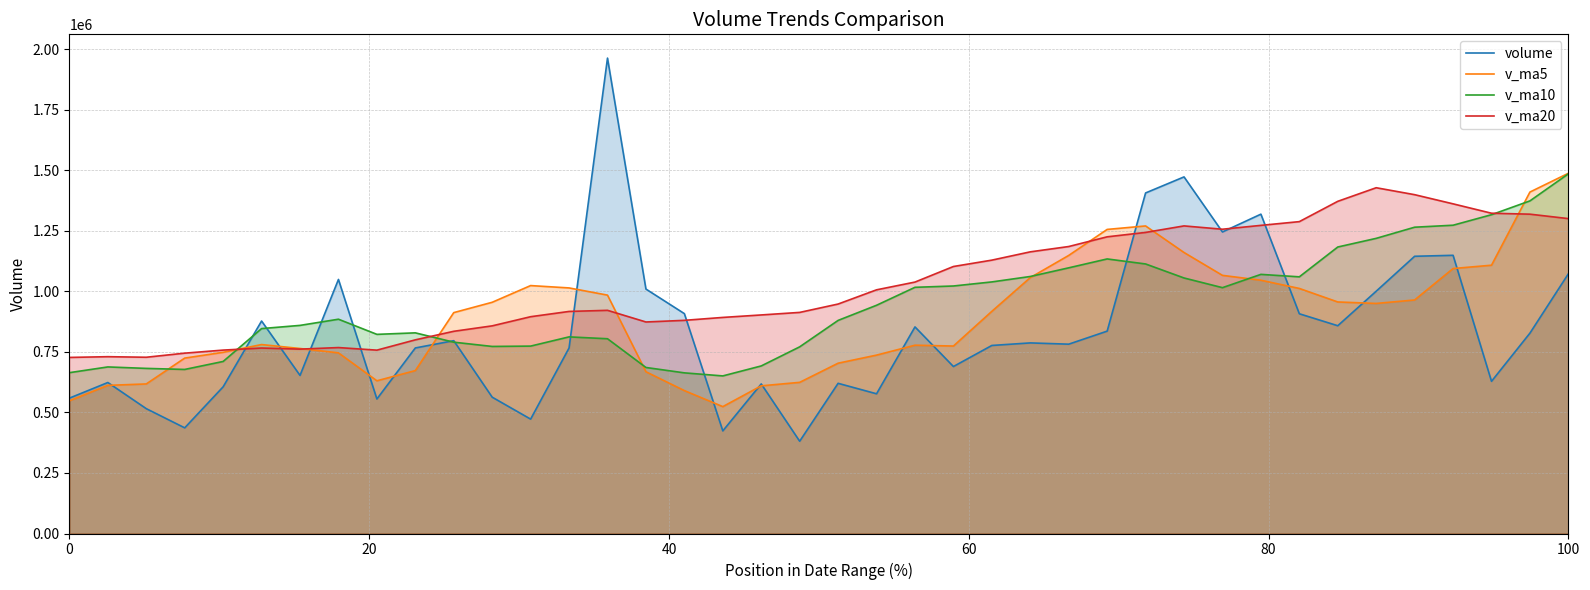

What is the sum of all v_ma10 values?

37714459.3